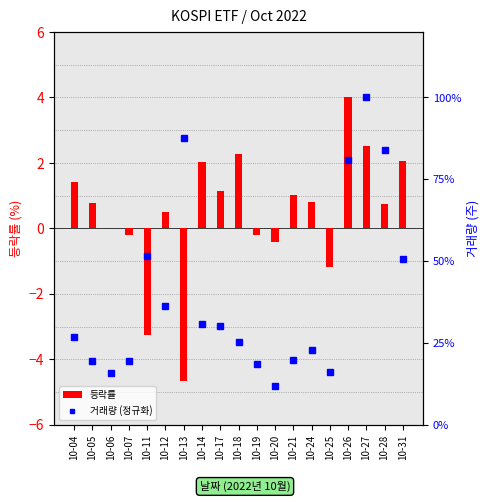

What is the average value of the 거래량 (정규화) series?

39.4